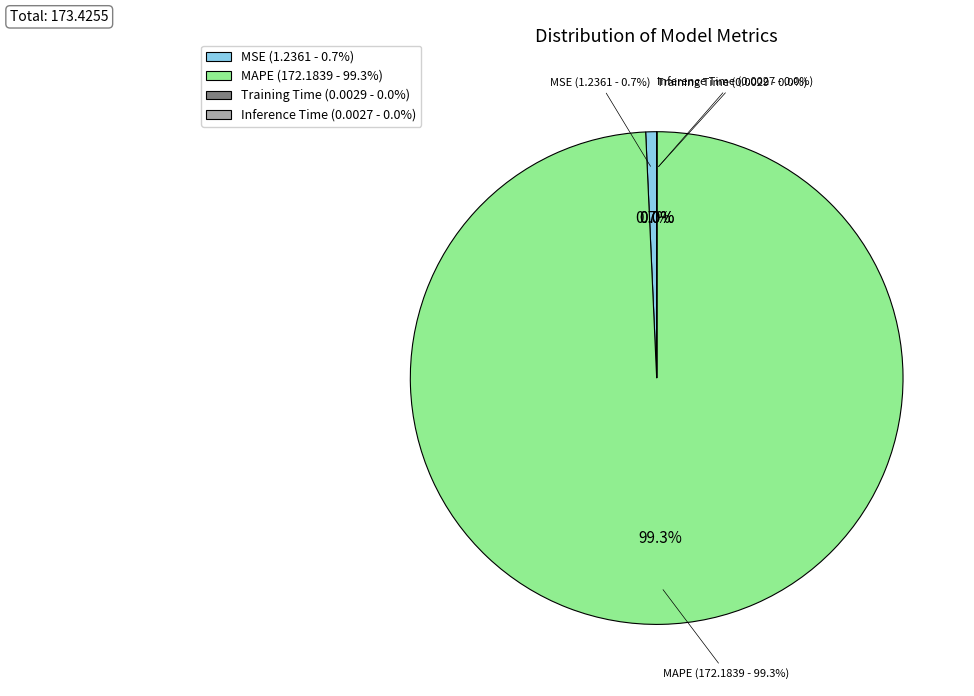

Is the sum of Inference Time and MSE greater than half?

No